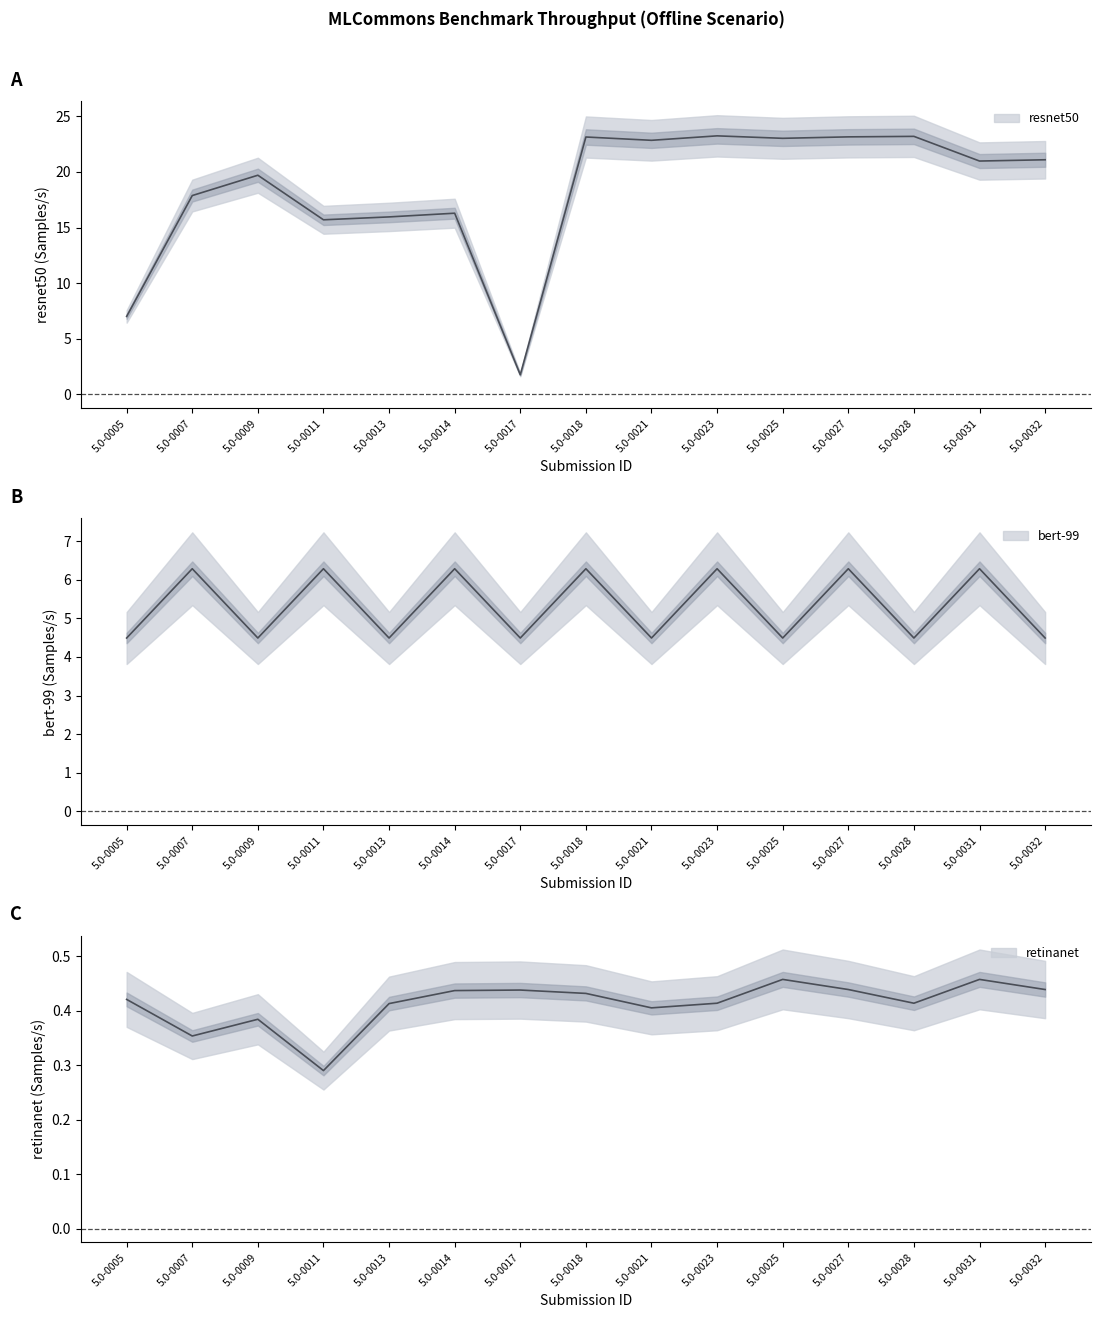

What is the minimum value shown in the chart?

0.3